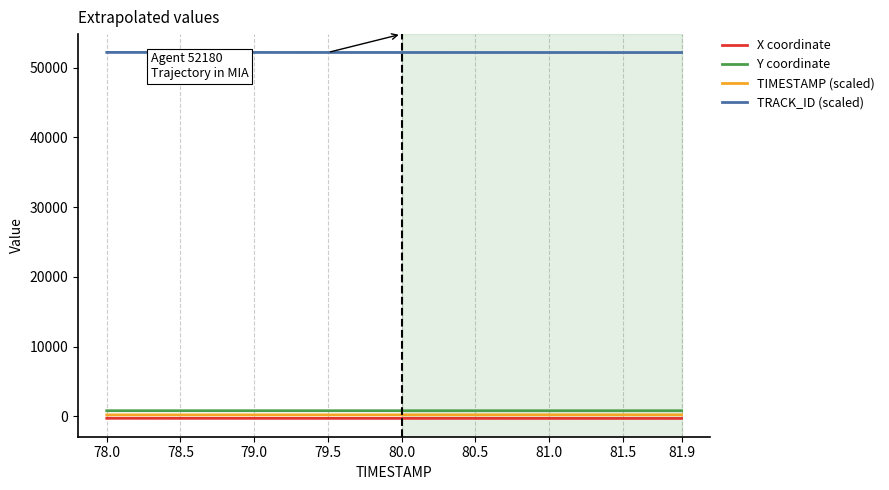

Rank the series by their maximum value, from lowest to highest.

X coordinate, TIMESTAMP (scaled), Y coordinate, TRACK_ID (scaled)